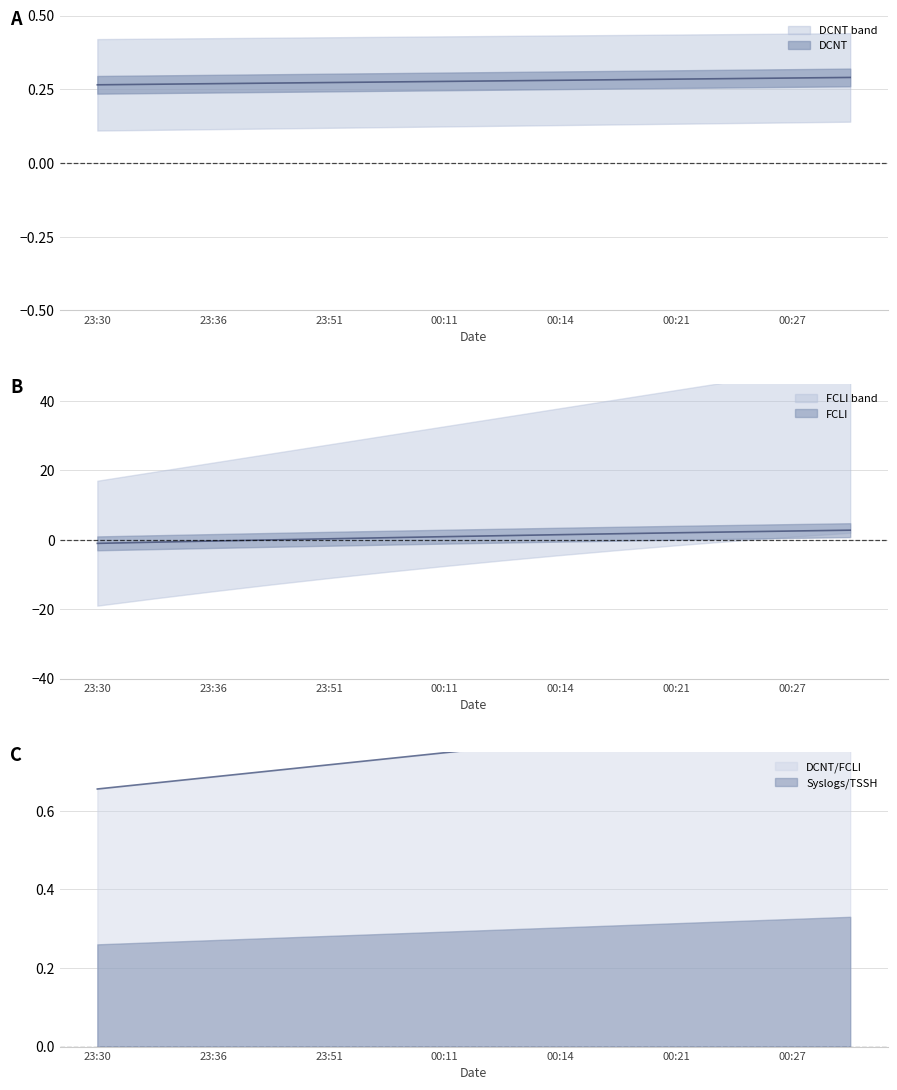

What is the spread (max minus min) of values at 2023-12-30 00:28:26?

2